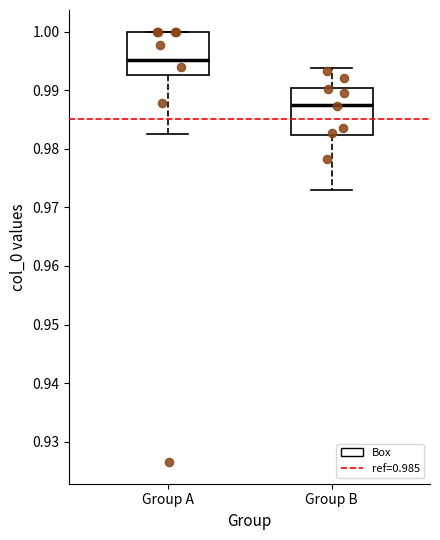

Which box has the highest median line?

Group A